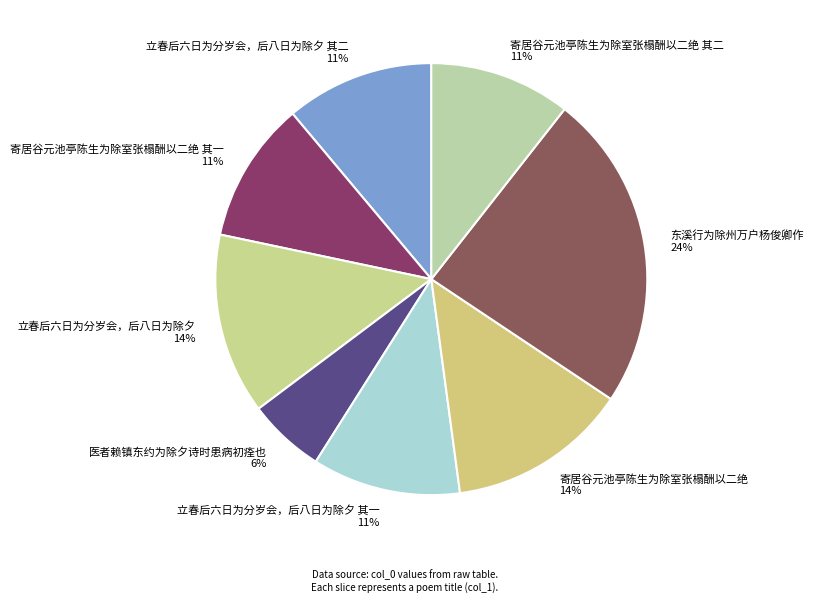

To the nearest percent, what is the difference between the largest and smallest slice percentages?

18%